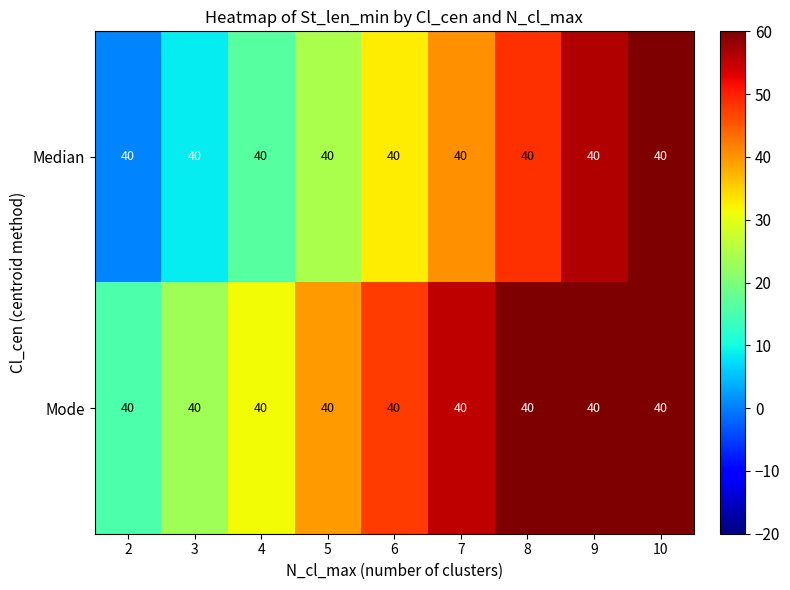

At which category is the sum across all series the highest?

10